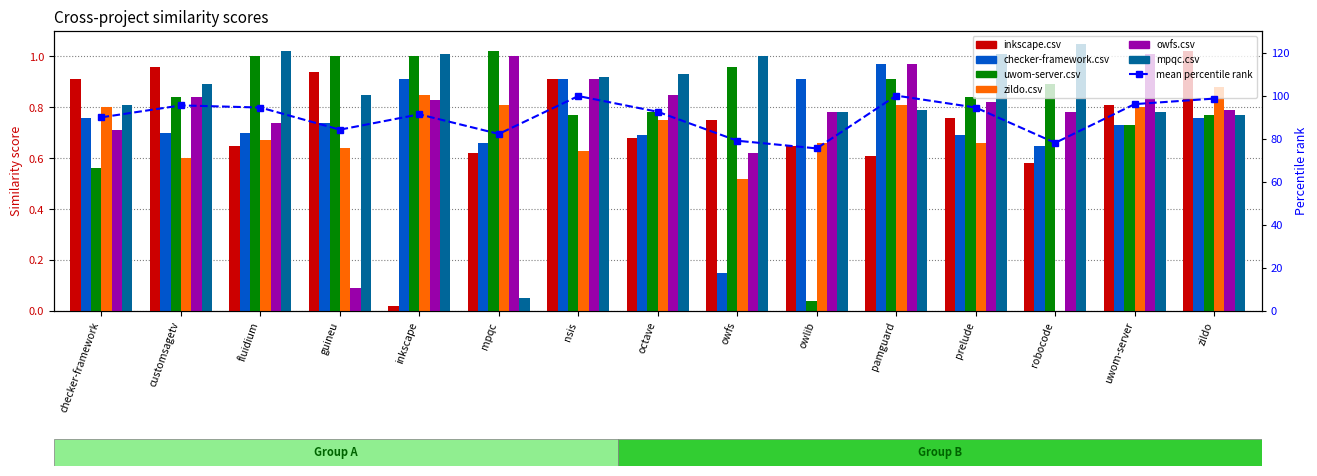

Which category has the lowest value in the checker-framework.csv series?

owfs